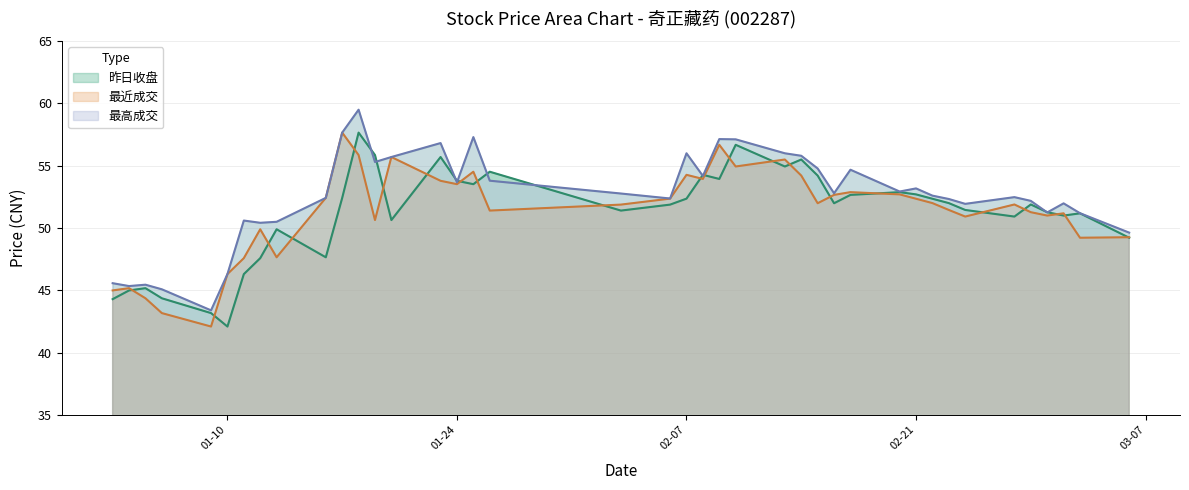

At 2017-01-05, list the series in order from largest to smallest.

最高成交, 昨日收盘, 最近成交